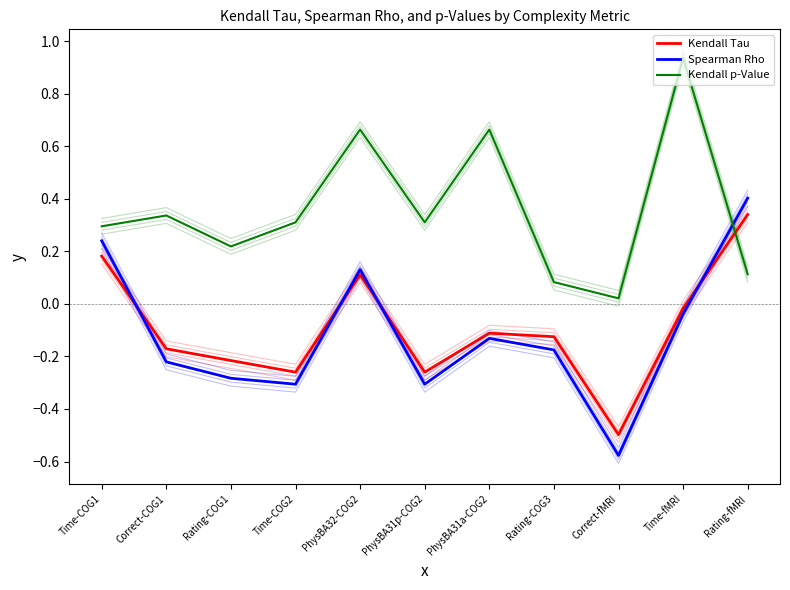

Reading left to right, list all the values displayed in this chart.

Kendall Tau: Time-COG1=0.2	Correct-COG1=-0.2	Rating-COG1=-0.2	Time-COG2=-0.3	PhysBA32-COG2=0.1	PhysBA31p-COG2=-0.3	PhysBA31a-COG2=-0.1	Rating-COG3=-0.1	Correct-fMRI=-0.5	Time-fMRI=-0.0	Rating-fMRI=0.3
Spearman Rho: Time-COG1=0.2	Correct-COG1=-0.2	Rating-COG1=-0.3	Time-COG2=-0.3	PhysBA32-COG2=0.1	PhysBA31p-COG2=-0.3	PhysBA31a-COG2=-0.1	Rating-COG3=-0.2	Correct-fMRI=-0.6	Time-fMRI=-0.0	Rating-fMRI=0.4
Kendall p-Value: Time-COG1=0.3	Correct-COG1=0.3	Rating-COG1=0.2	Time-COG2=0.3	PhysBA32-COG2=0.7	PhysBA31p-COG2=0.3	PhysBA31a-COG2=0.7	Rating-COG3=0.1	Correct-fMRI=0.0	Time-fMRI=0.9	Rating-fMRI=0.1